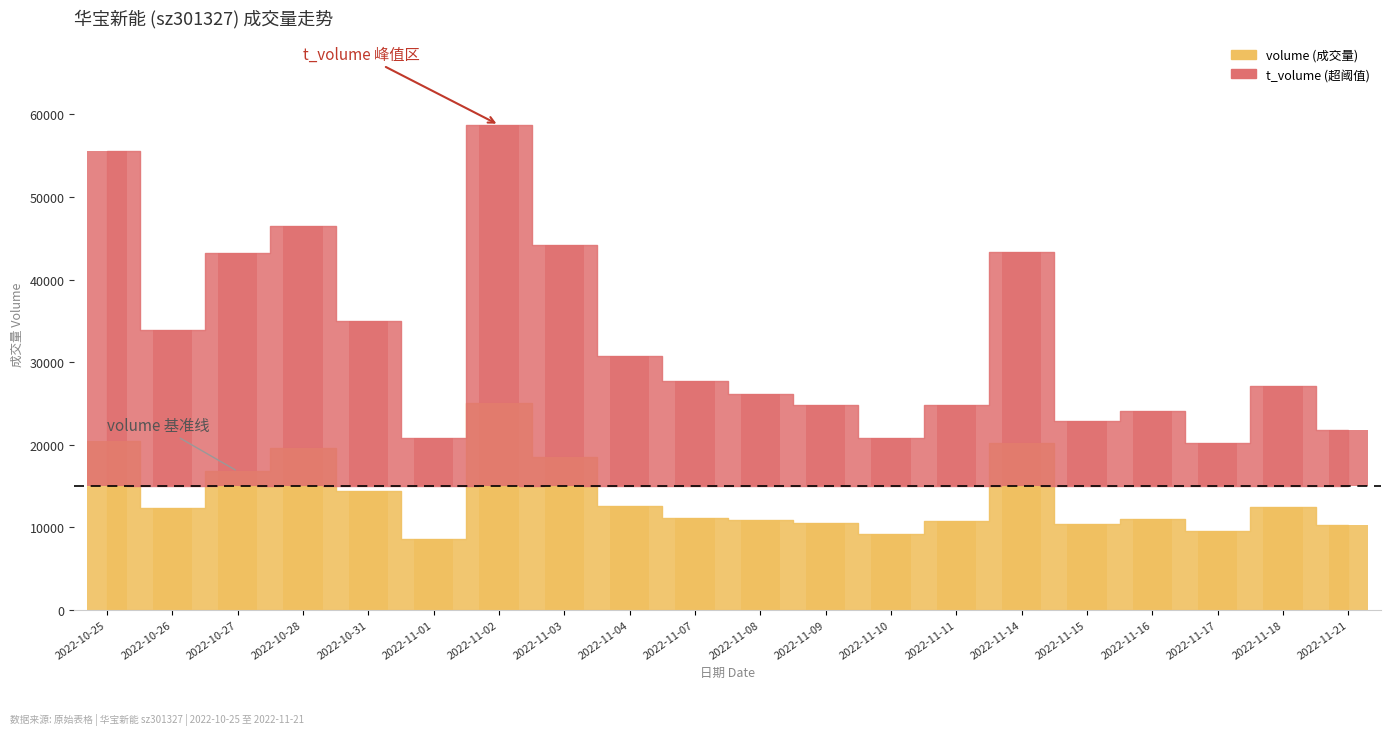

Which has a higher value, 2022-11-10 or 2022-10-27?

2022-10-27